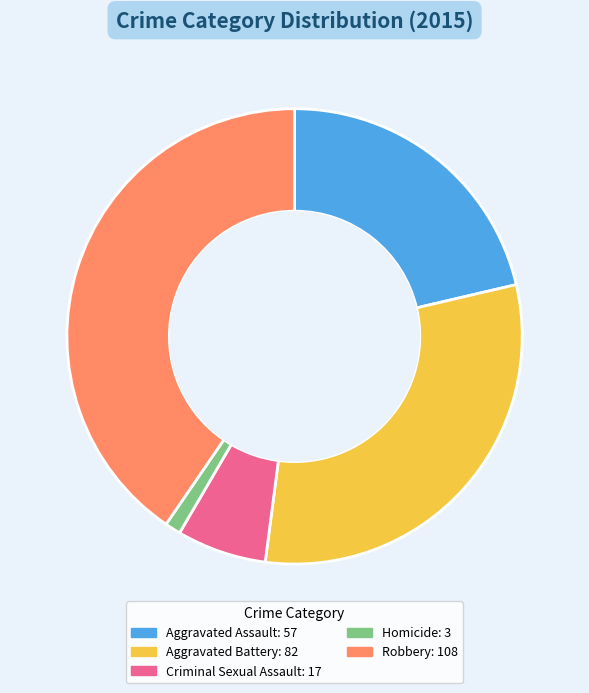

True or false: Aggravated Battery accounts for 41% of the total.

False